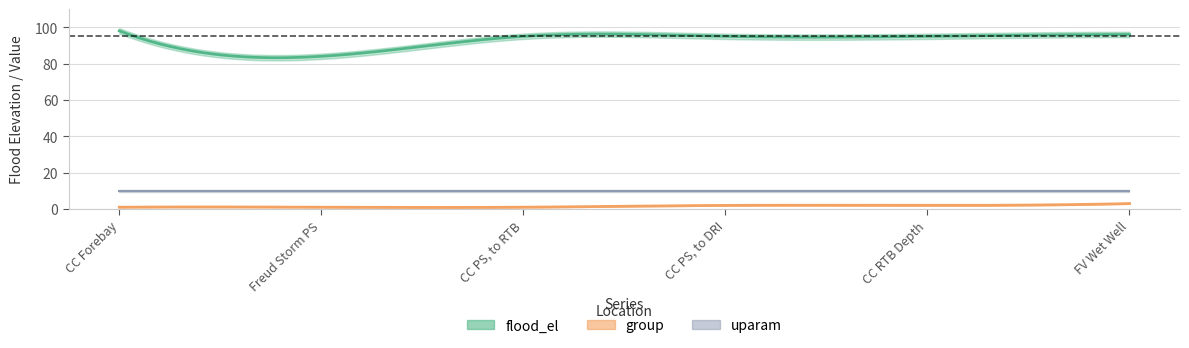

What are all the series names shown in the legend?

flood_el, group, uparam